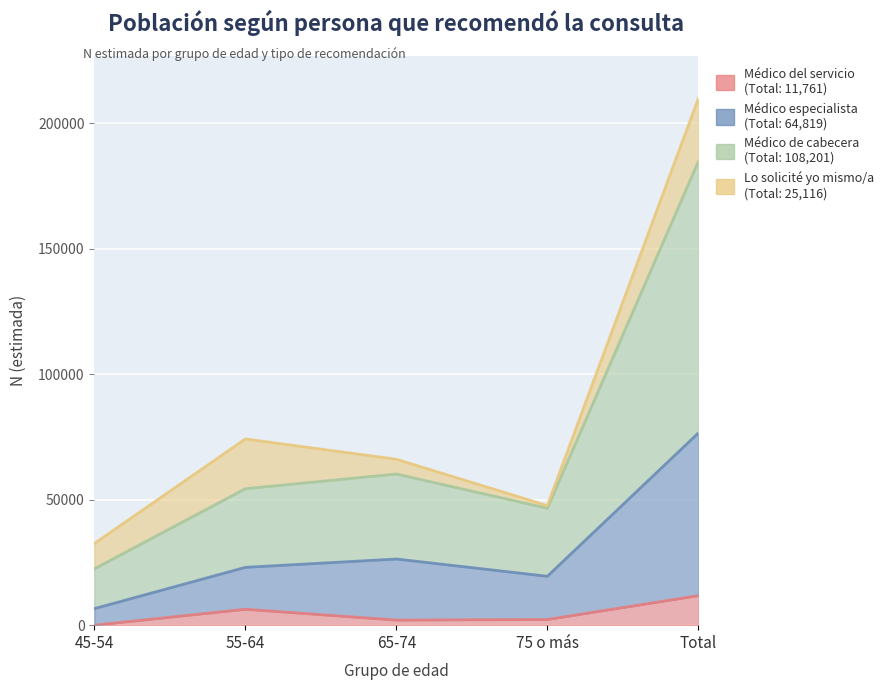

At which category is the sum across all series the highest?

Total